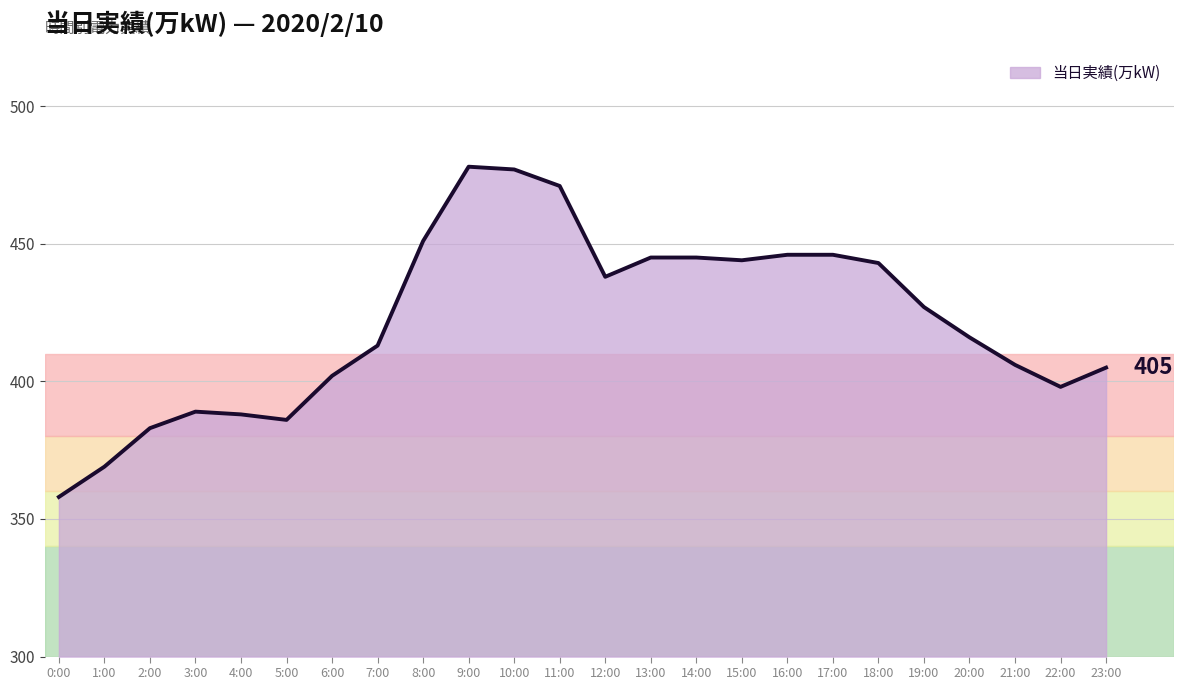

Where does the data first go above 427?

8:00